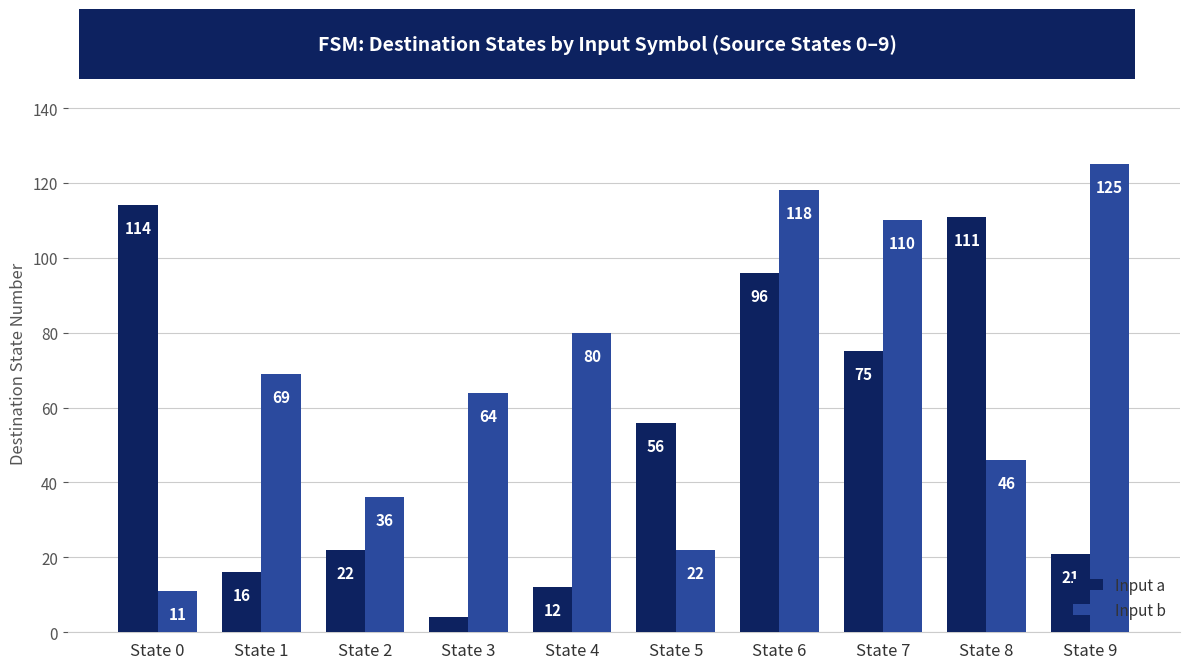

The value of Input a at State 5 is 88. True or false?

False